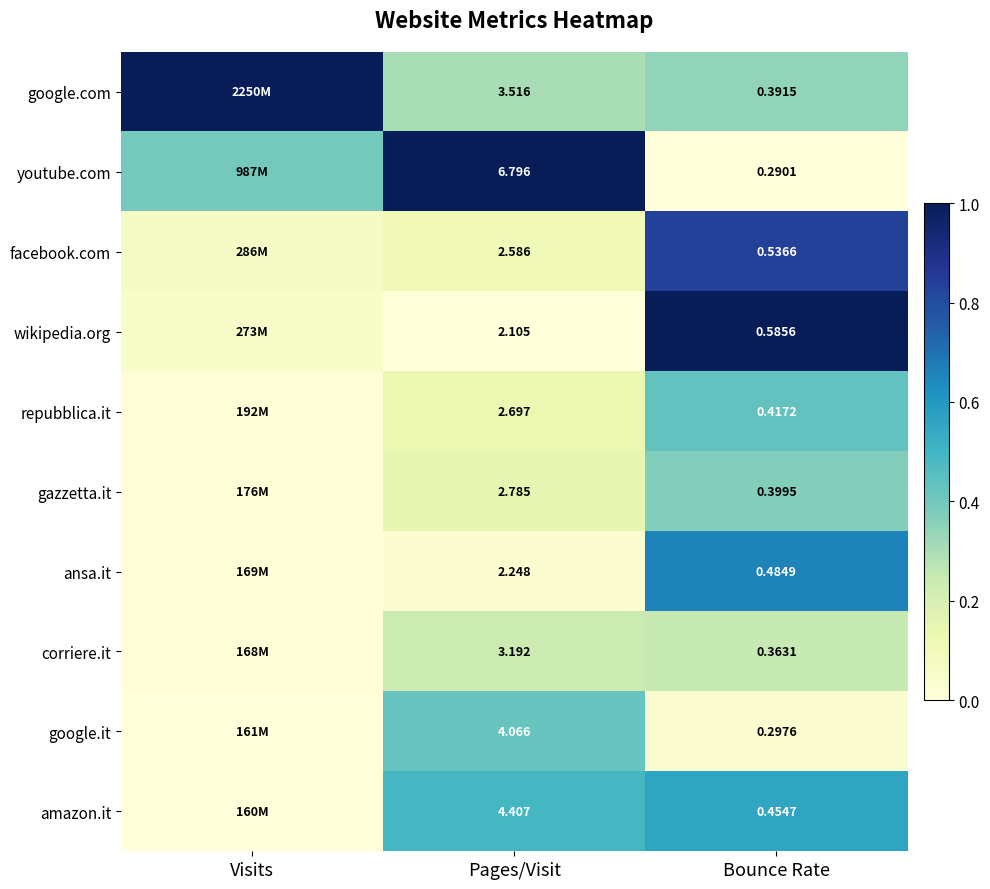

Rank the series at Bounce Rate from highest to lowest value.

wikipedia.org, facebook.com, ansa.it, amazon.it, repubblica.it, gazzetta.it, google.com, corriere.it, google.it, youtube.com